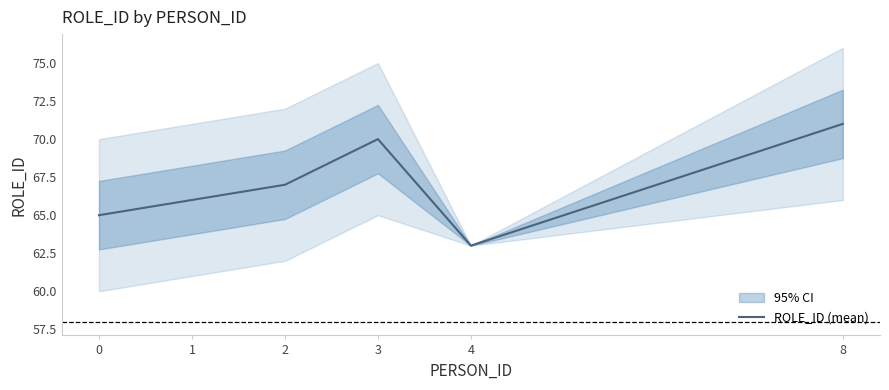

How many interior local valleys (lower than both neighbors) does the data have?

1